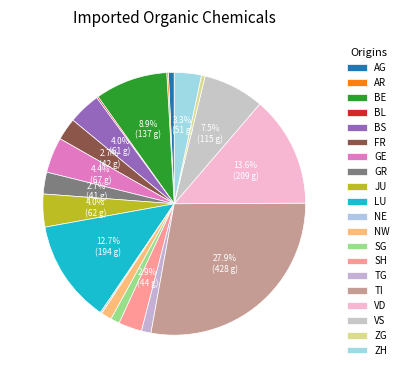

To the nearest percent, what portion does ZG represent?

0%